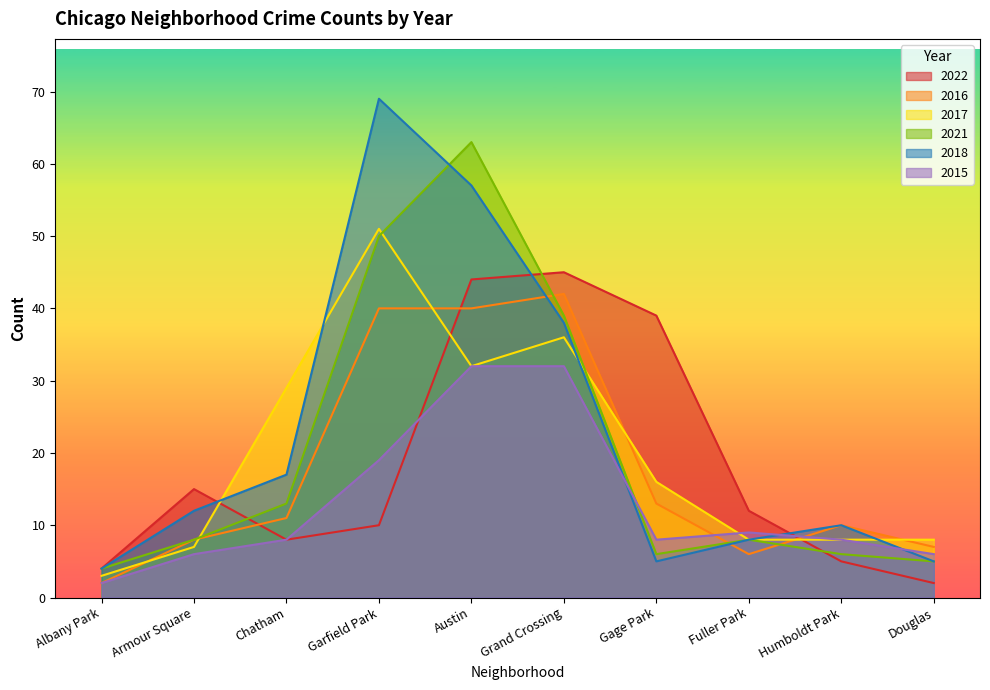

The 2015 series shows 43 at Austin. True or false?

False